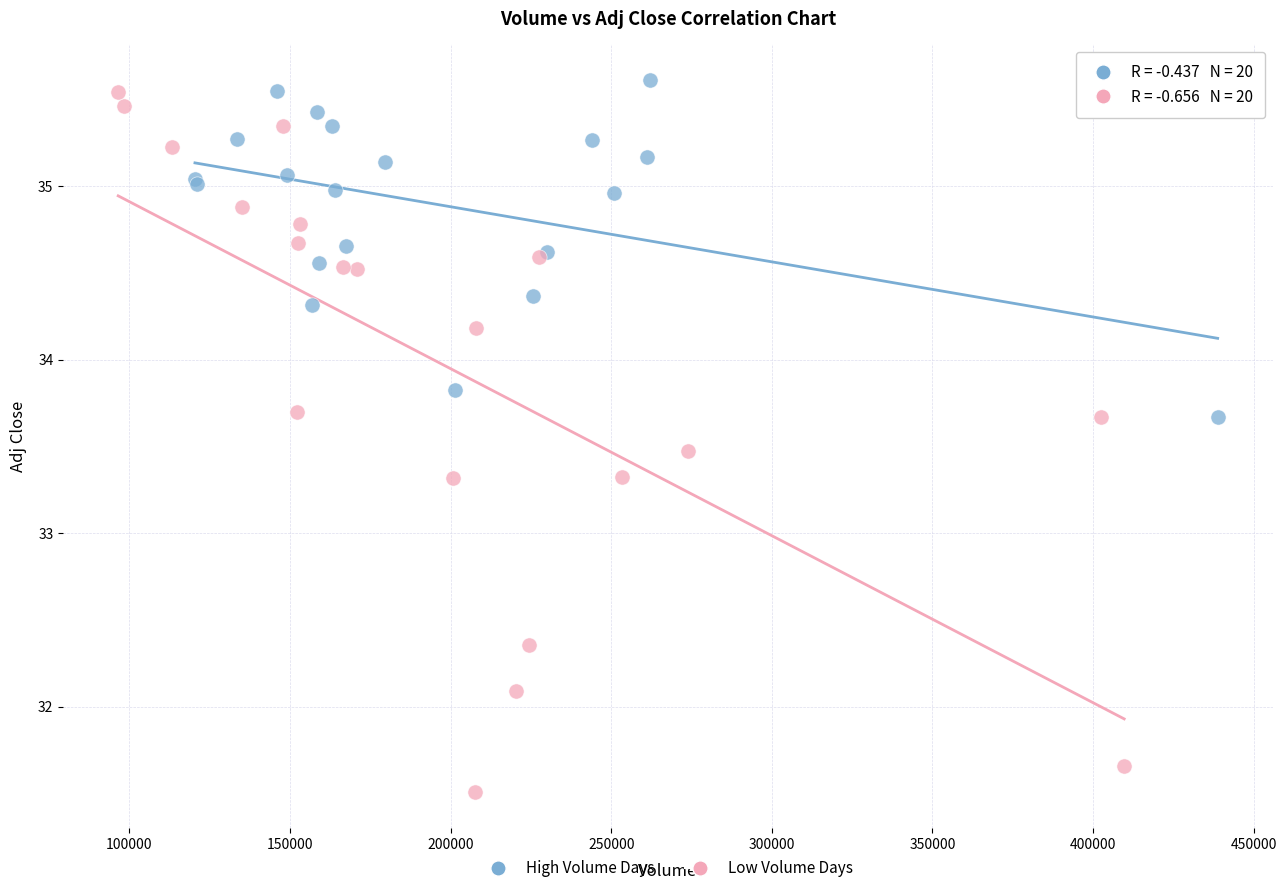

Which series has the widest spread of Y values?

Low Volume Days